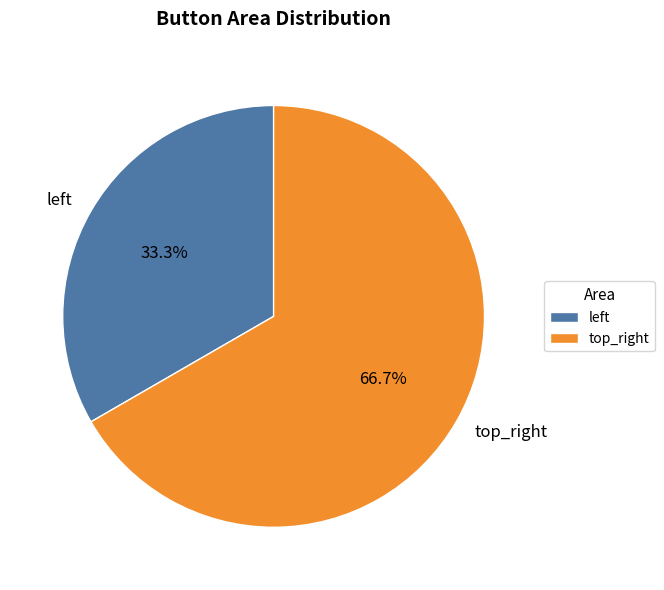

Which slice is the largest?

top_right